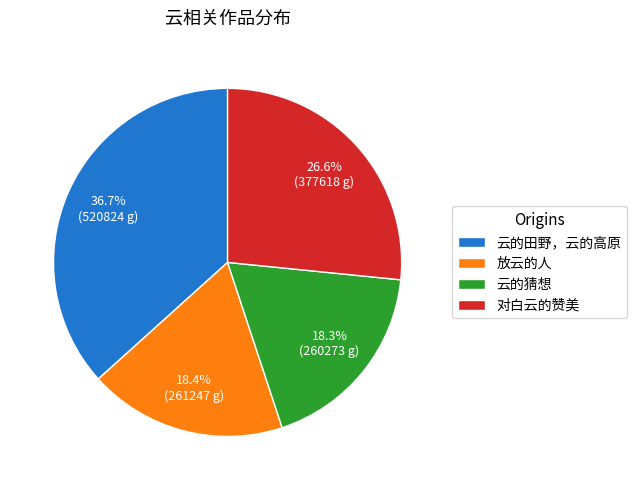

Does any single category account for the majority?

No